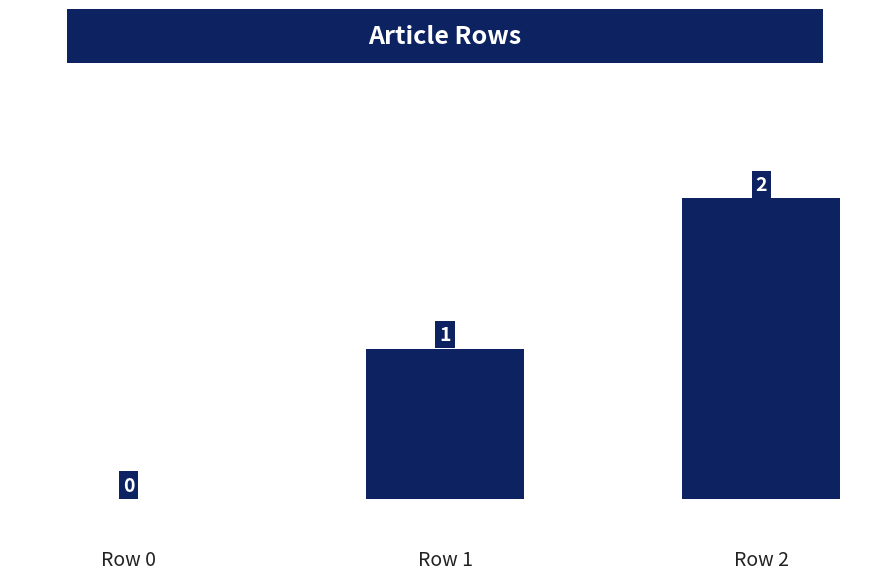

The chart shows a value of 2 at Row 2. True or false?

True